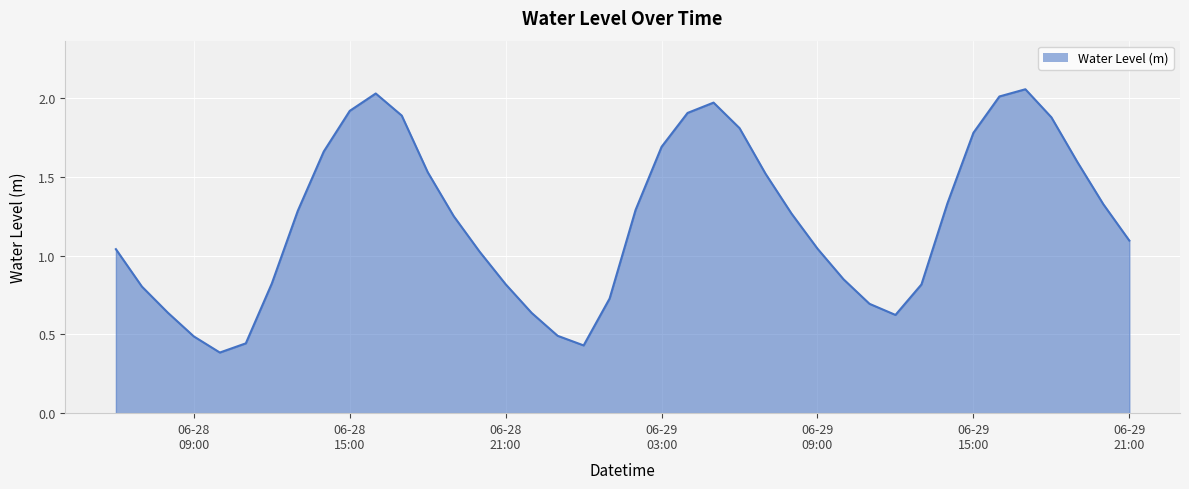

What is the greatest value displayed?

2.1